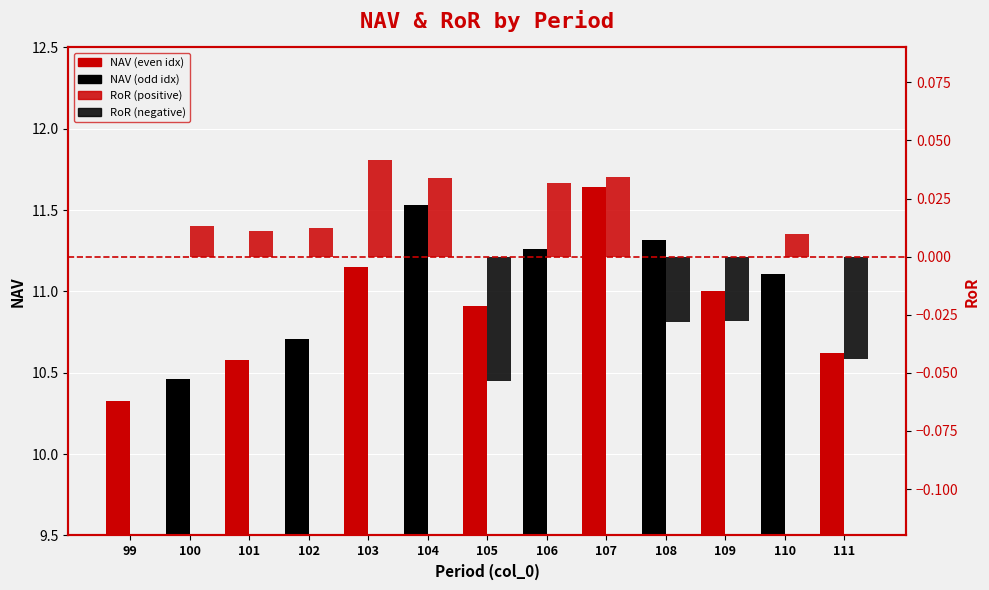

Which category has the lowest value in the NAV series?

99